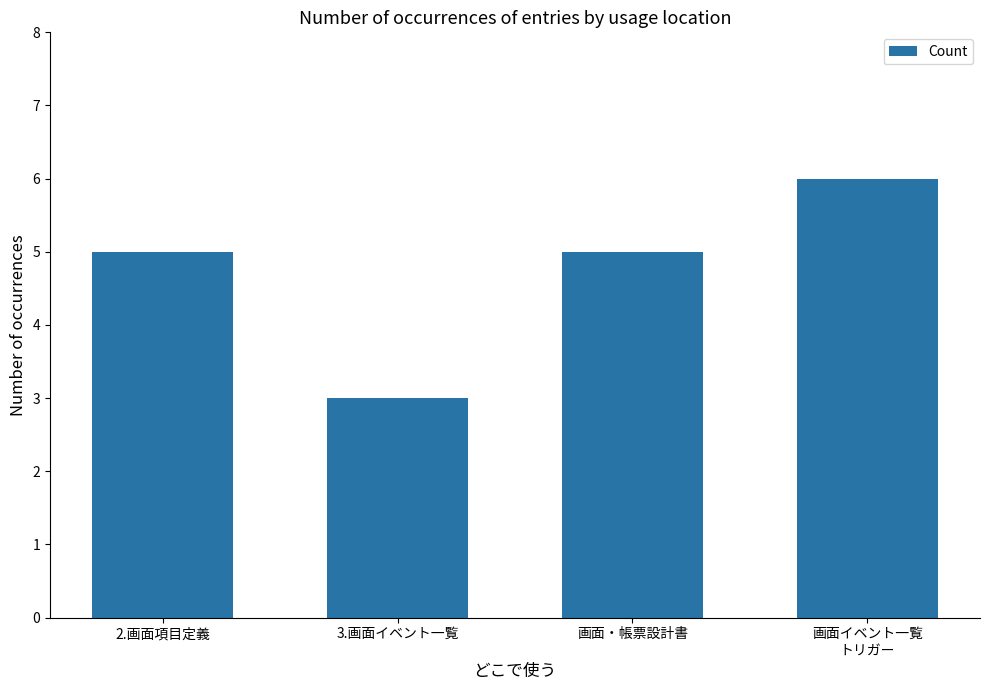

How many bars are there in total?

4